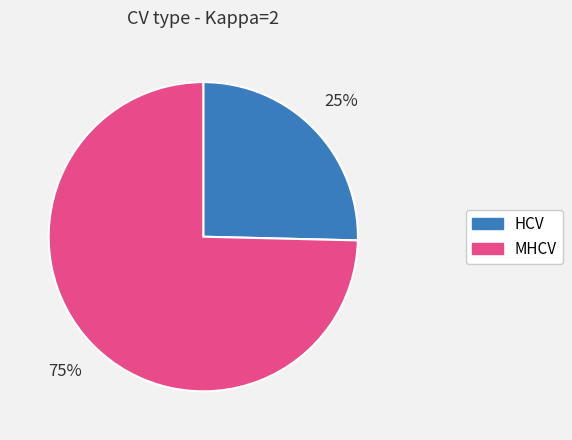

To the nearest percent, what is the combined percentage of MHCV and HCV?

100%